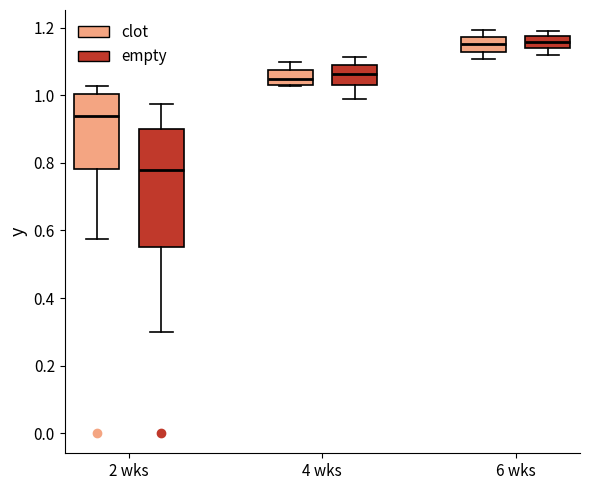

Comparing the boxes themselves (not the whiskers), which one is the tallest?

2 wks (empty)